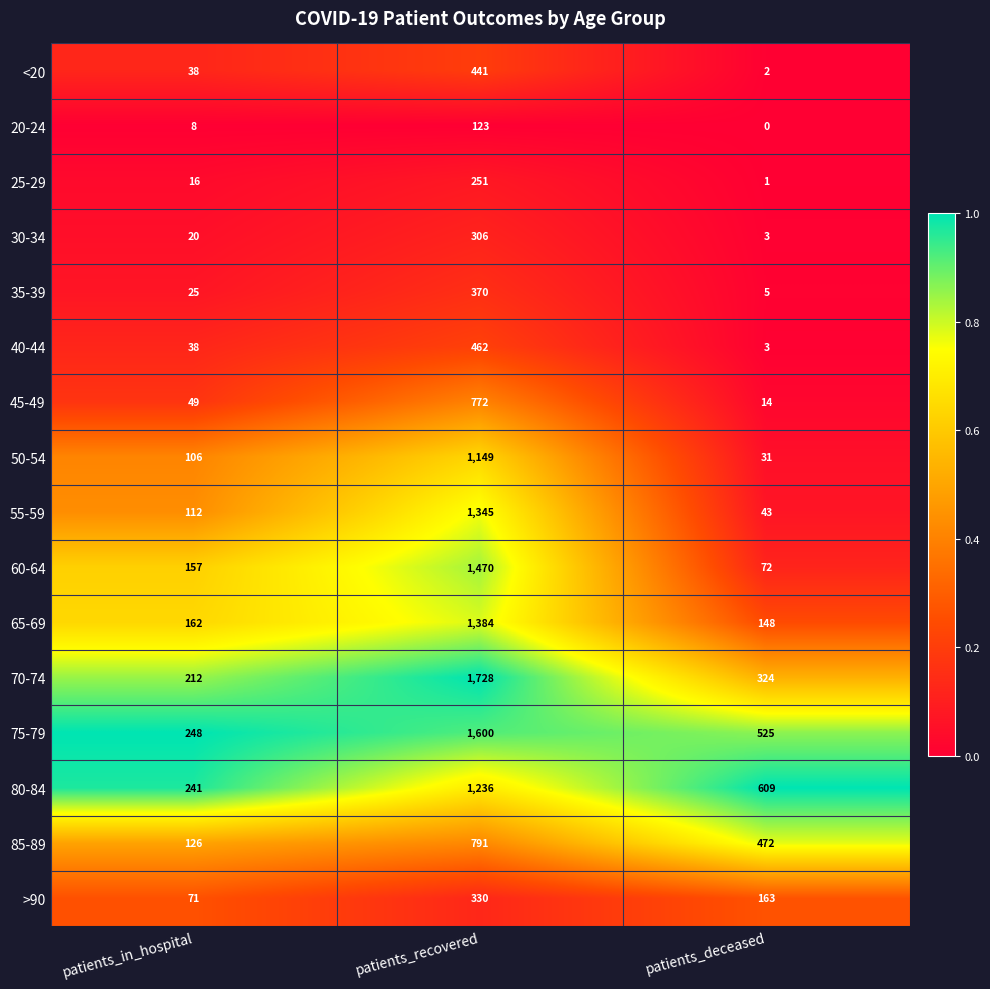

What is the difference between the 50-54 values at patients_recovered and patients_deceased?

1118